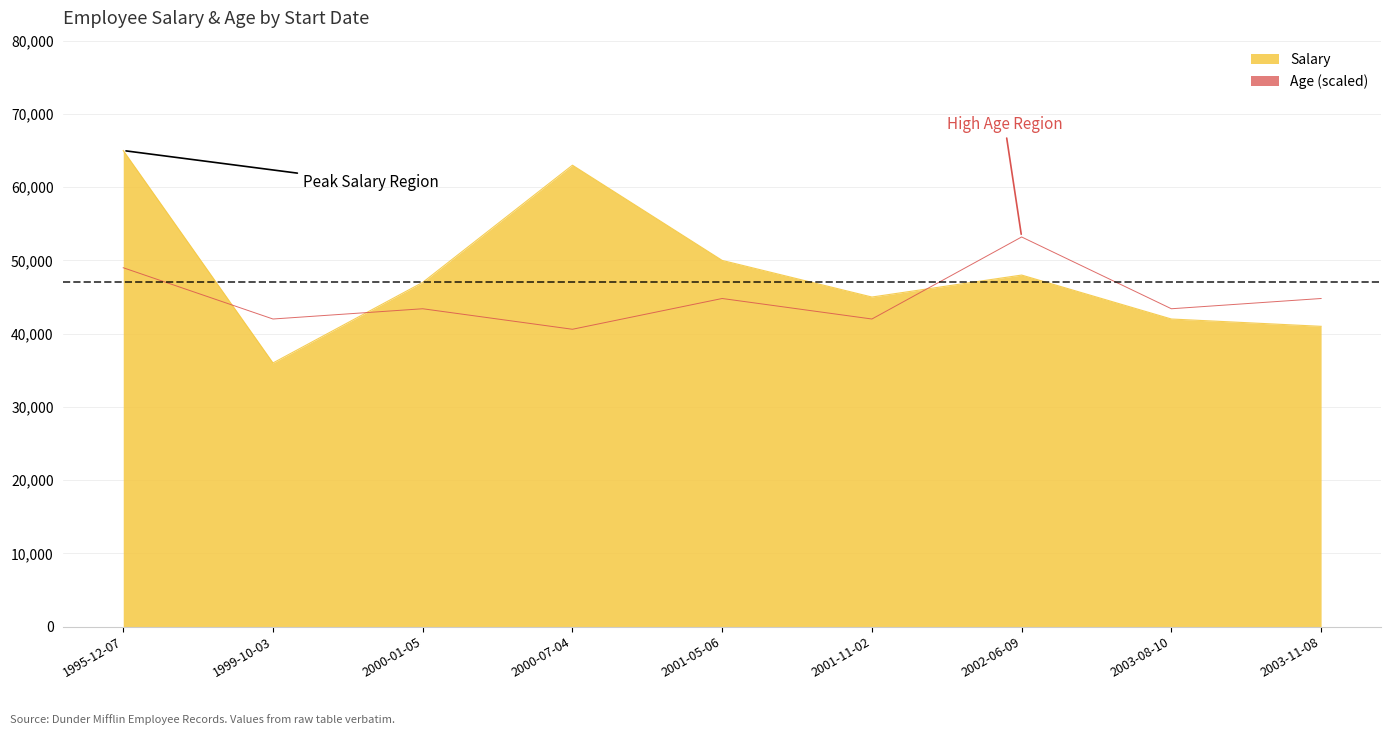

What is the value of the Salary point at the 7th from the left?

48000